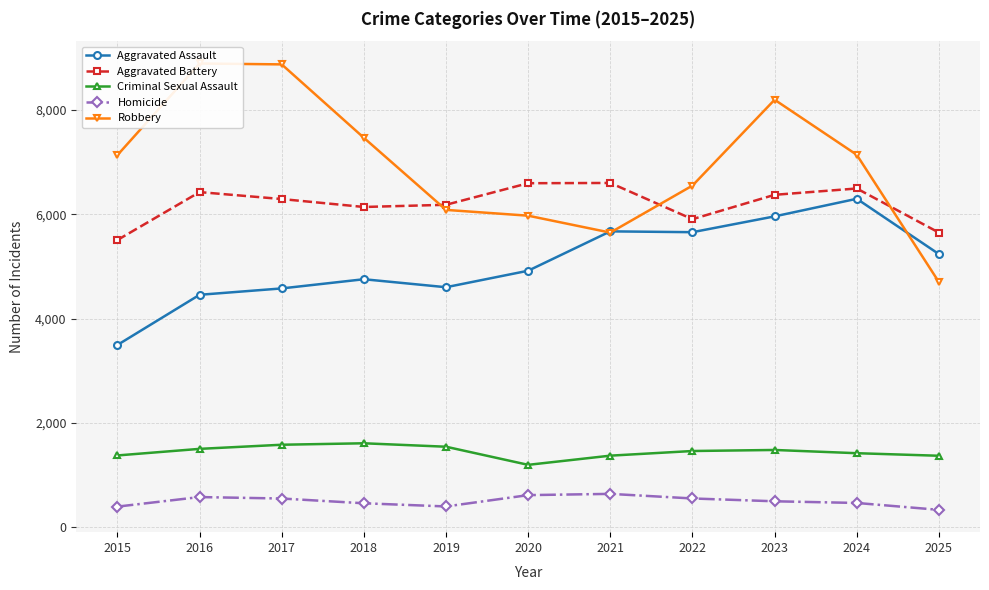

List the series in order of their peak value, lowest first.

Homicide, Criminal Sexual Assault, Aggravated Assault, Aggravated Battery, Robbery